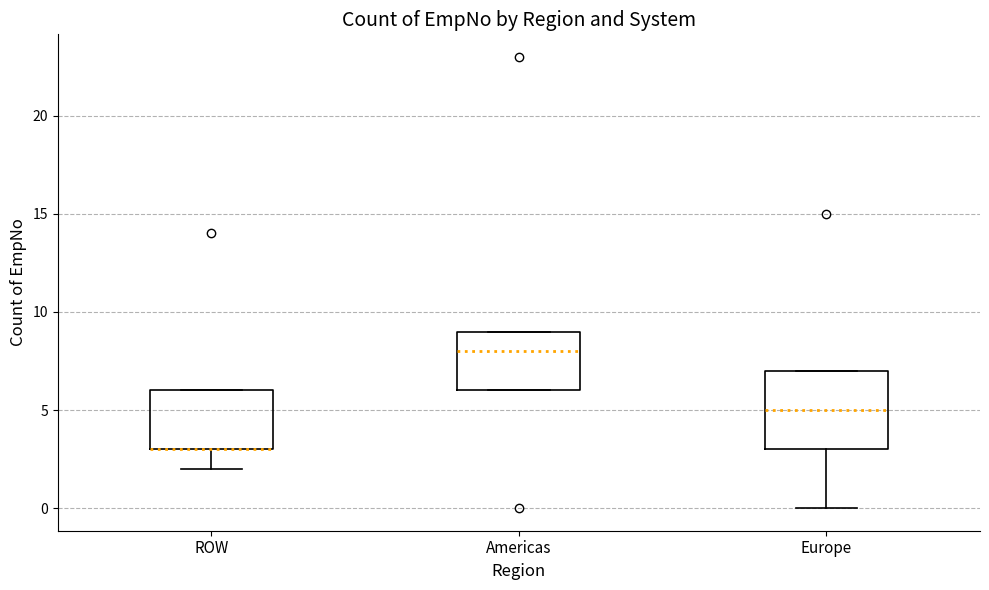

Comparing the boxes themselves (not the whiskers), which one is the tallest?

Europe